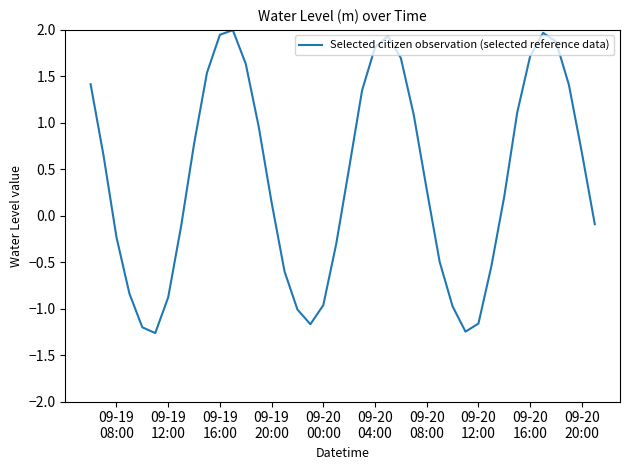

What is the minimum value shown in the chart?

-1.3